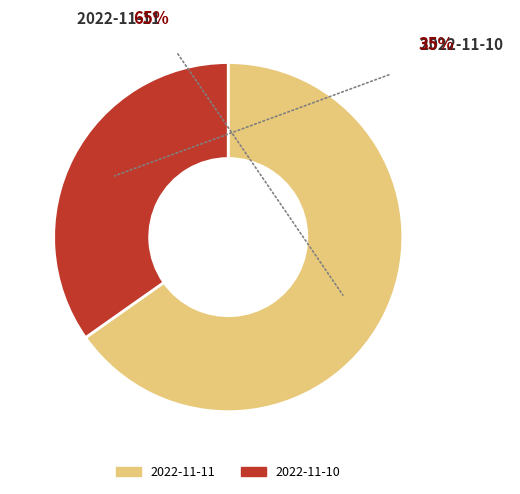

Rank the categories by value from highest to lowest.

2022-11-11, 2022-11-10